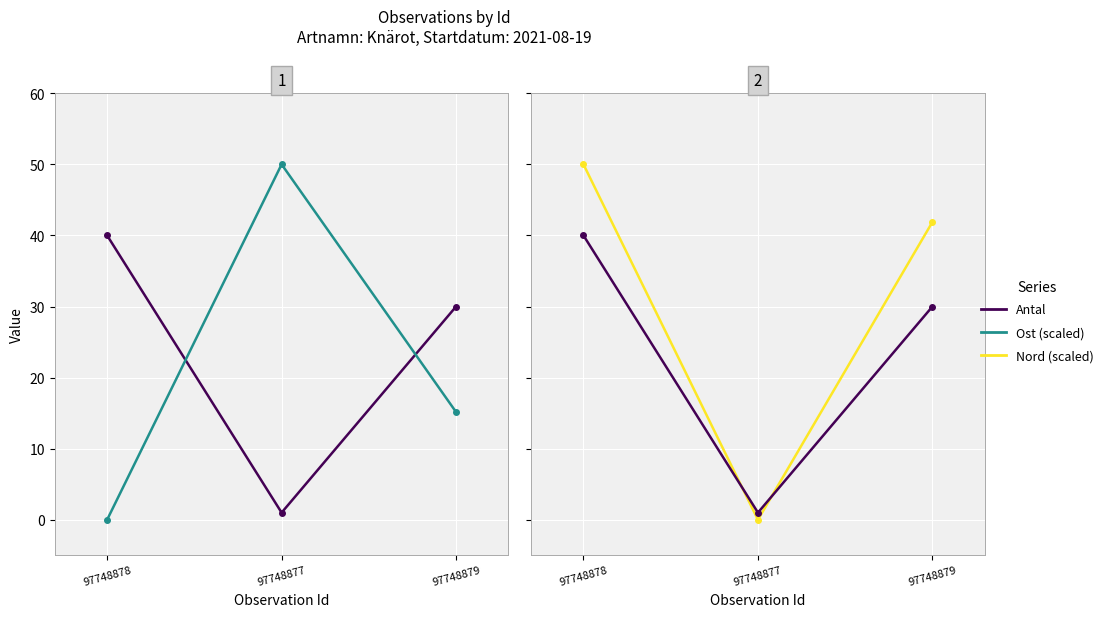

How many lines are shown in the chart?

3